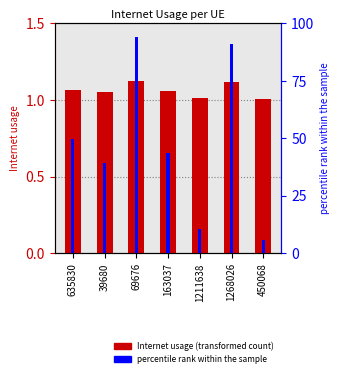

How many groups of bars are there?

7